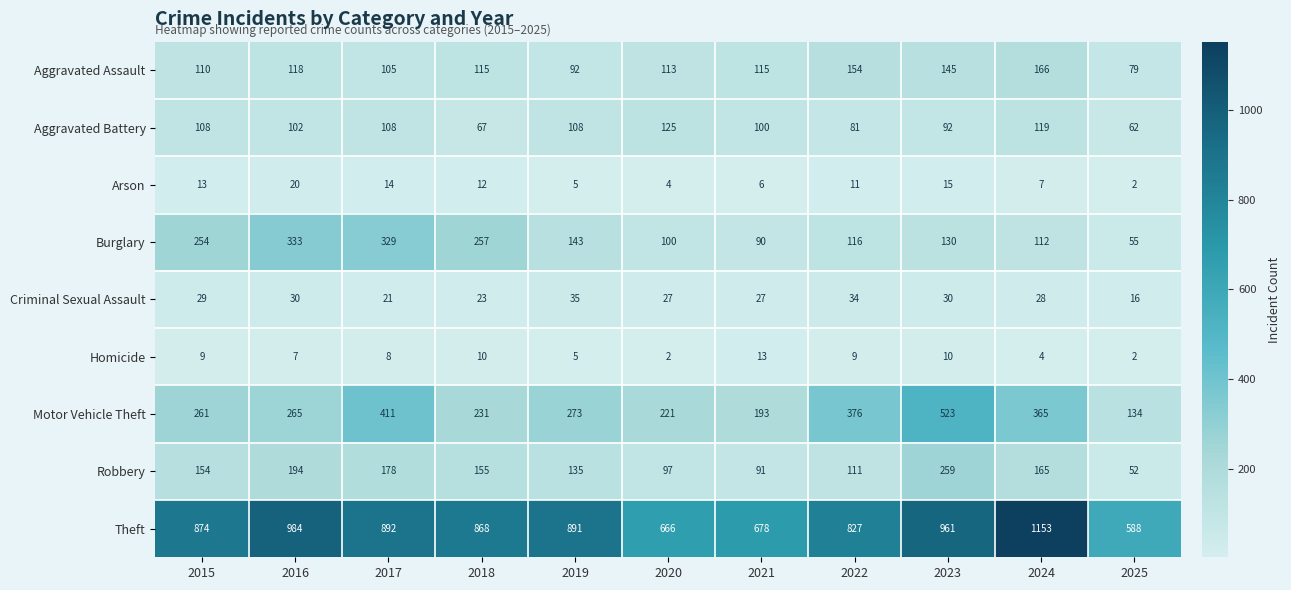

The Criminal Sexual Assault series shows 11 at 2017. True or false?

False